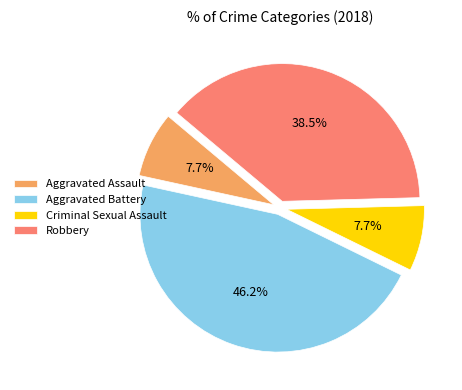

True or false: Aggravated Assault accounts for 8% of the total.

True